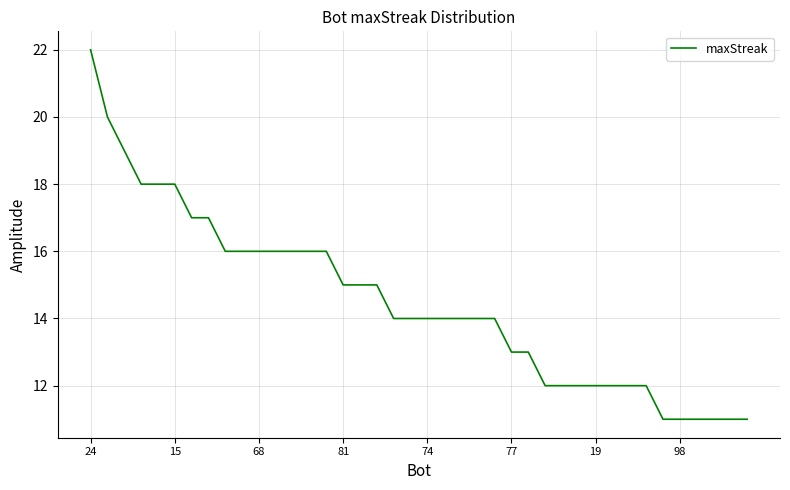

What is the smallest value displayed?

11